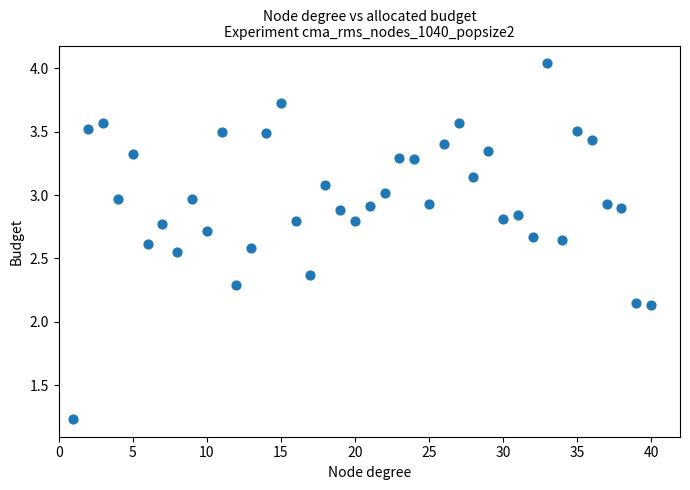

What is the range of X values (max minus min)?

39.0